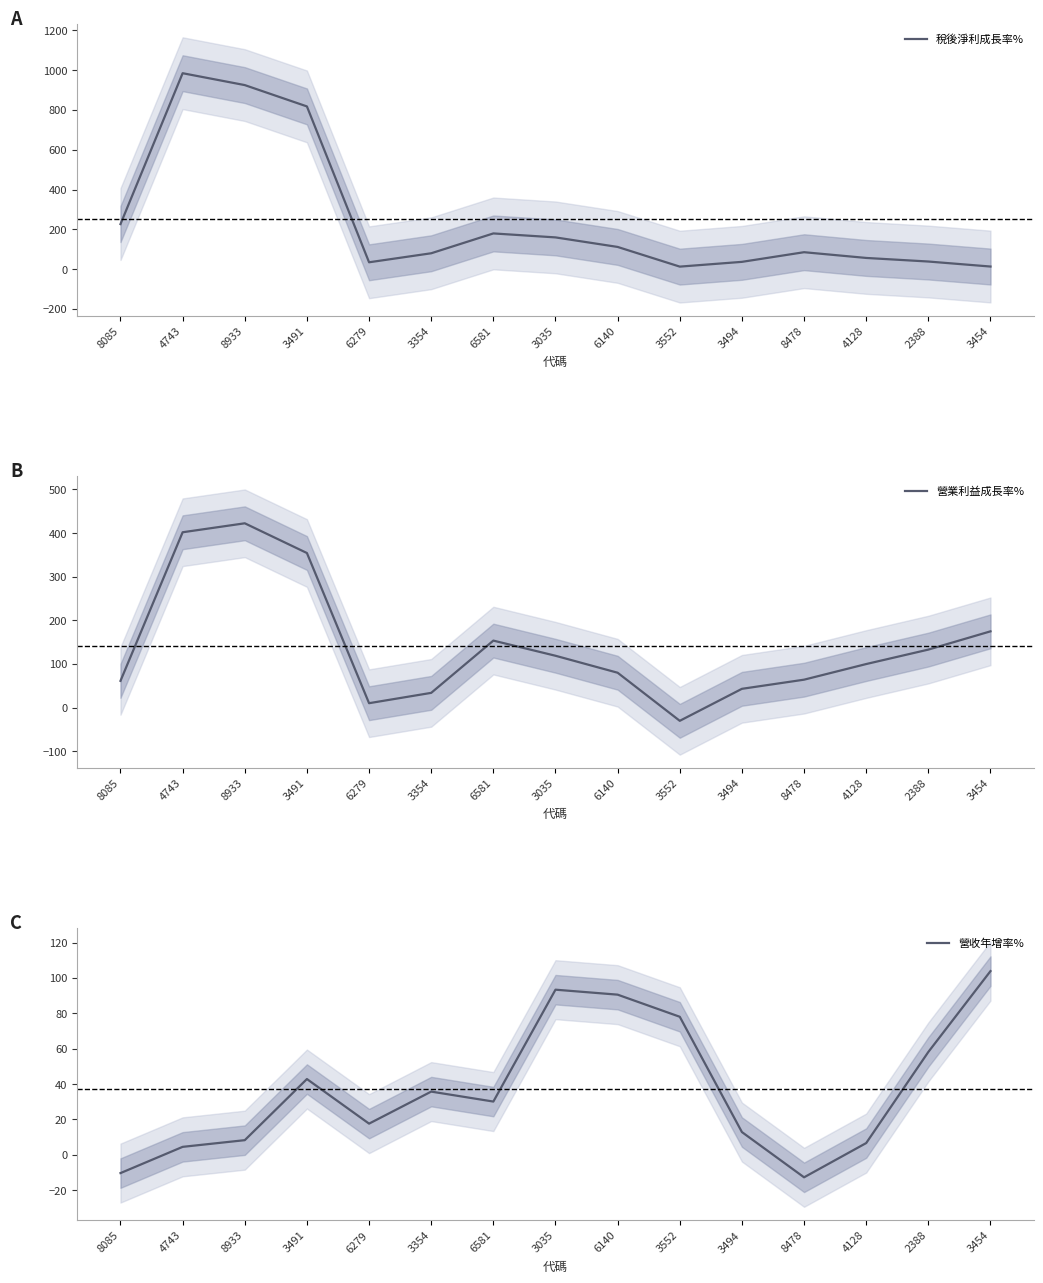

Rank the series by their average value, from lowest to highest.

營收年增率%, 營業利益成長率%, 稅後淨利成長率%